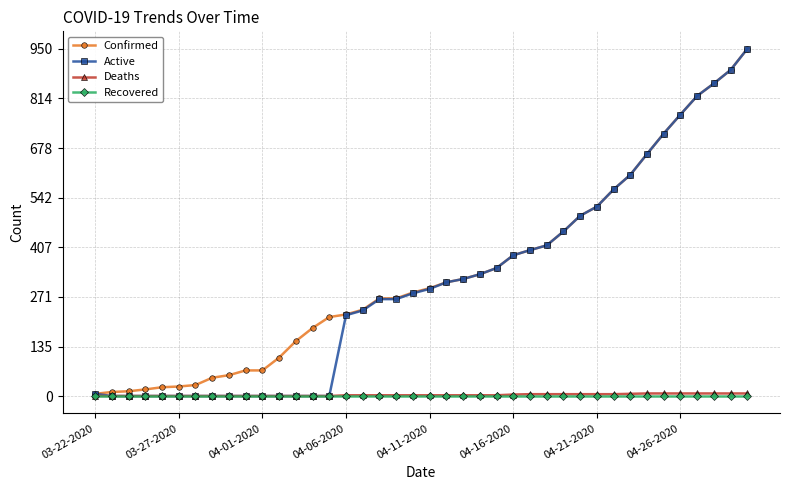

Which series has the largest range (max minus min)?

Active